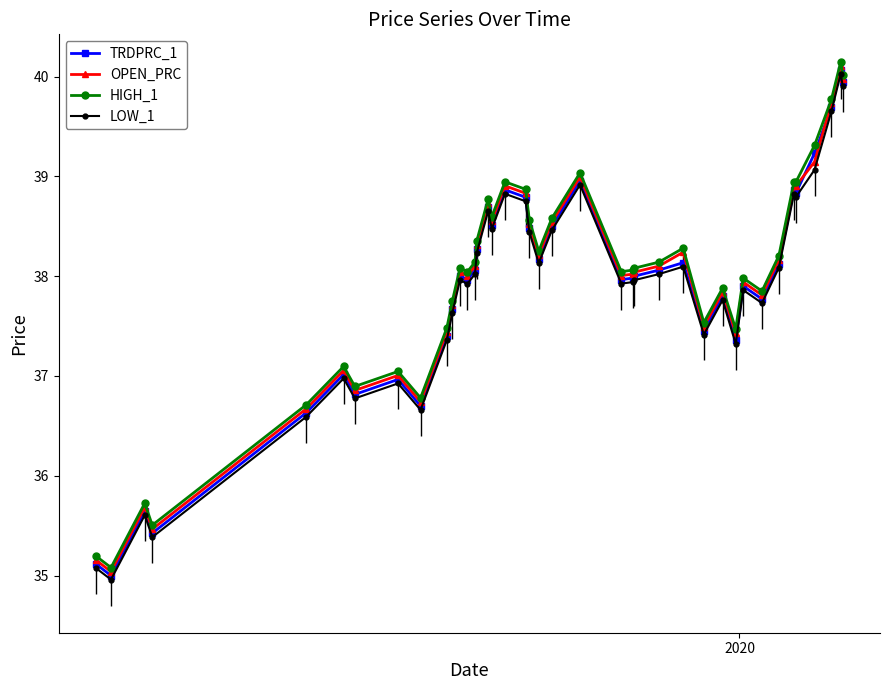

Where is the first local maximum for TRDPRC_1?

2